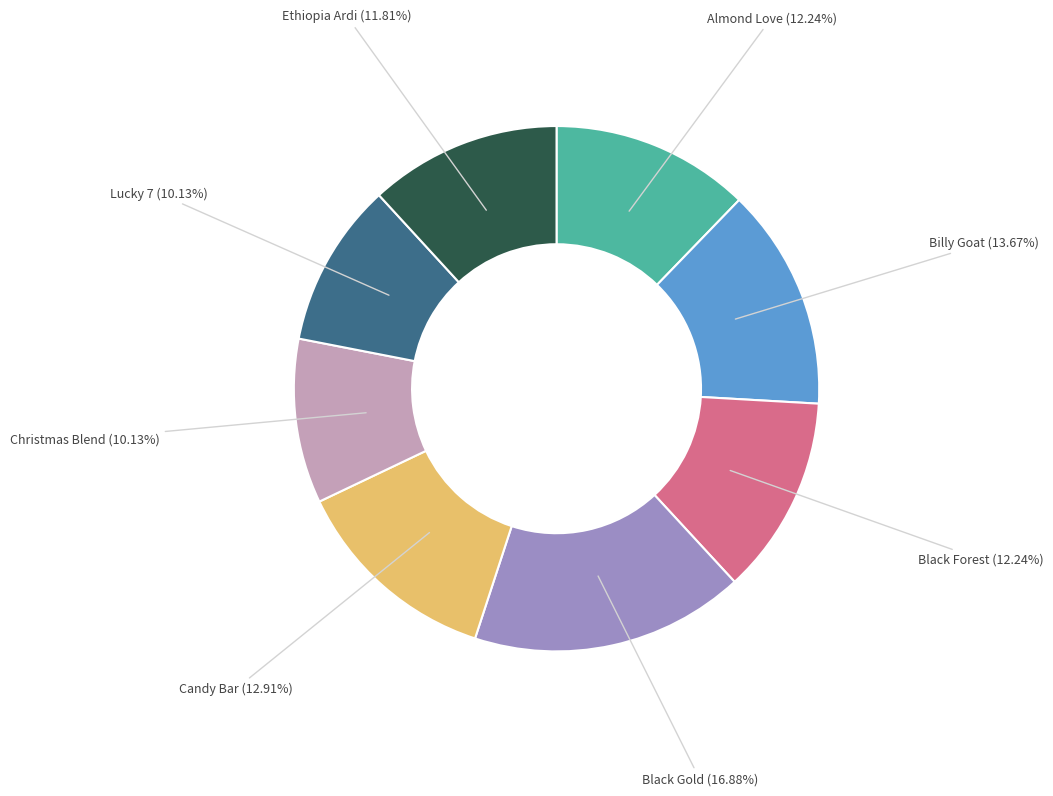

Does any single category account for the majority?

No